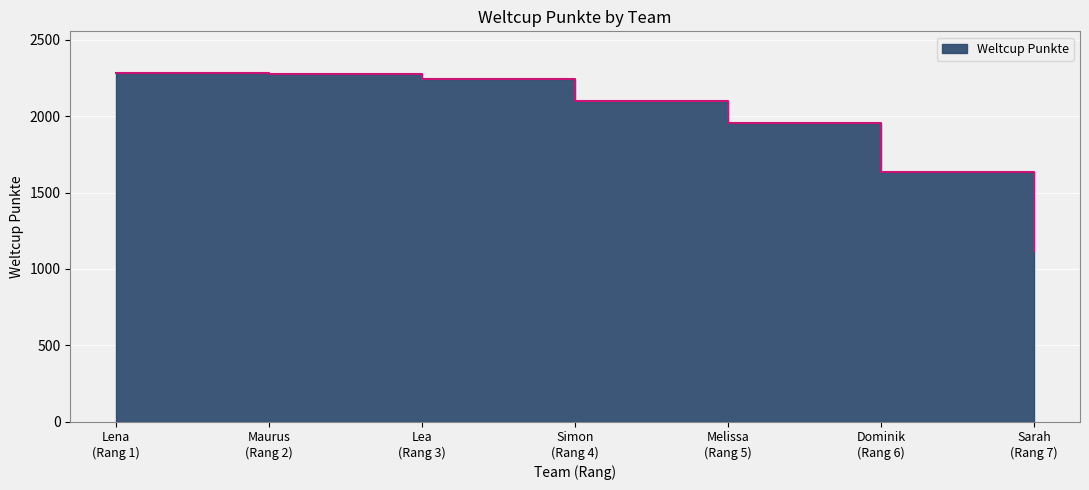

True or false: the data has more than 0 interior local peaks.

False